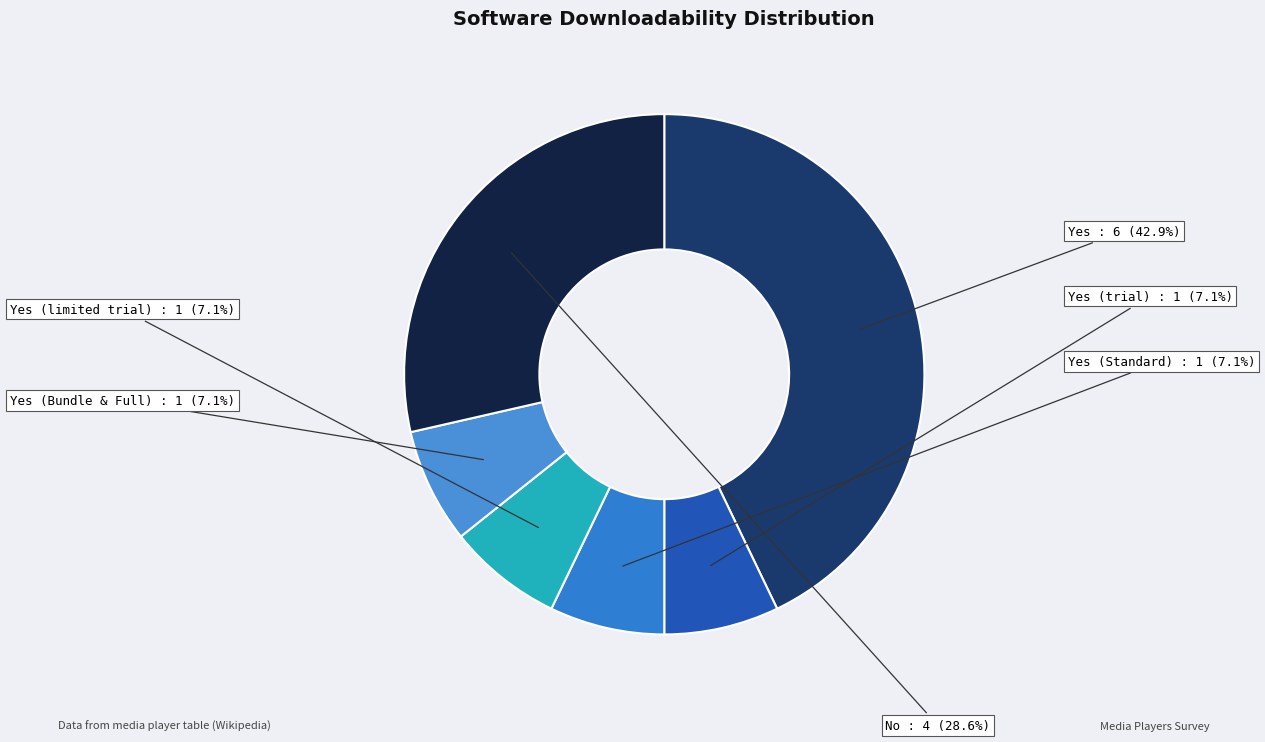

Does Yes (trial) represent more than half of the total?

No